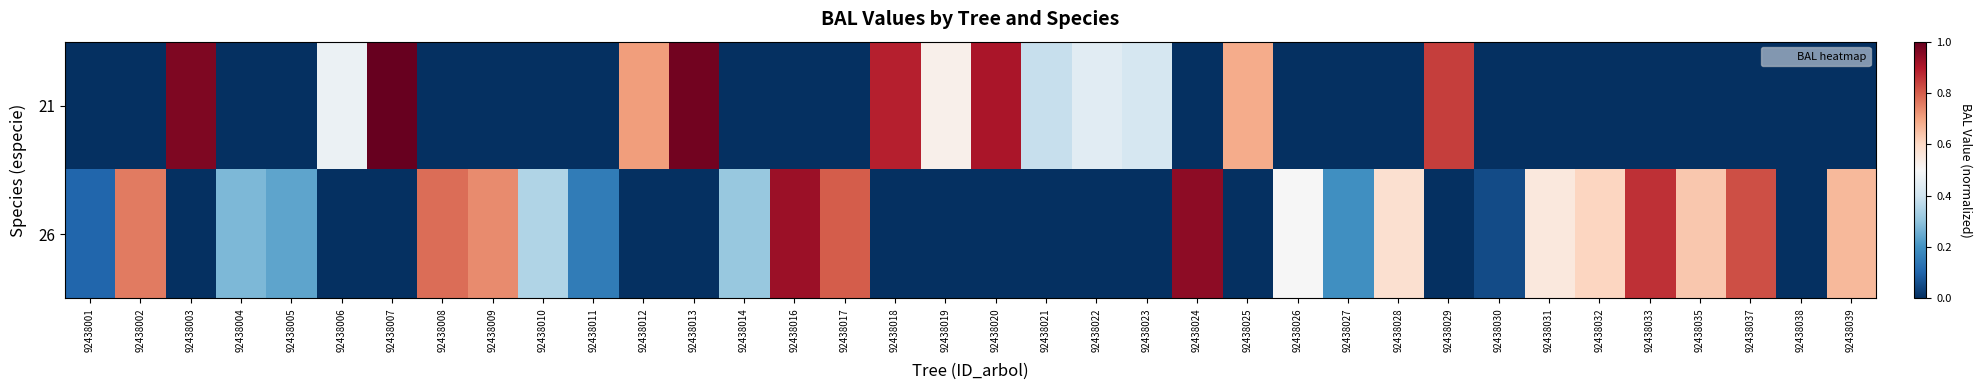

What is the greatest value displayed?

1.0